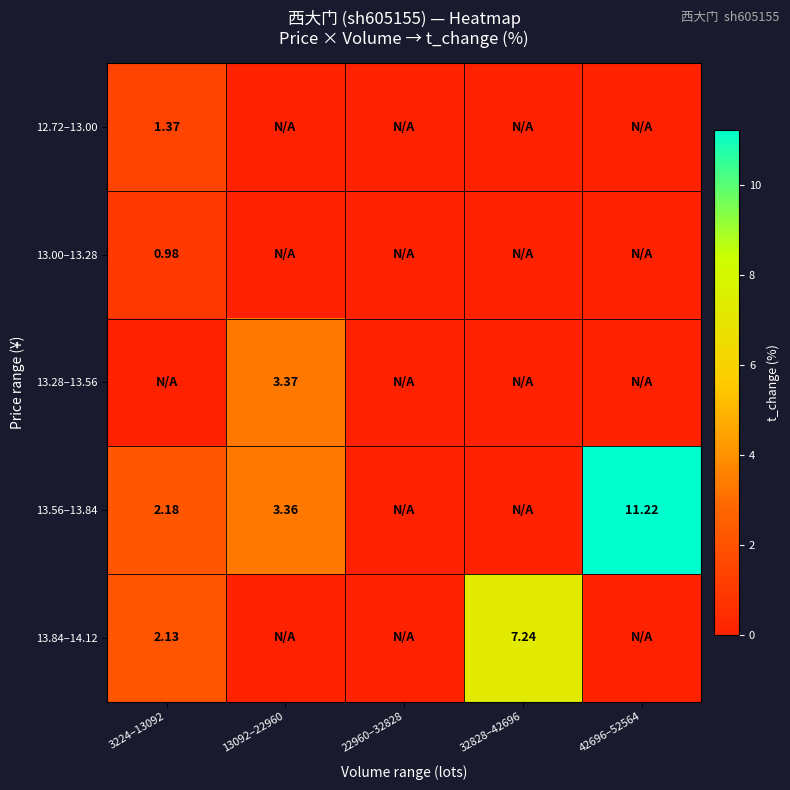

Which label corresponds to the smallest value in the chart?

13092–22960